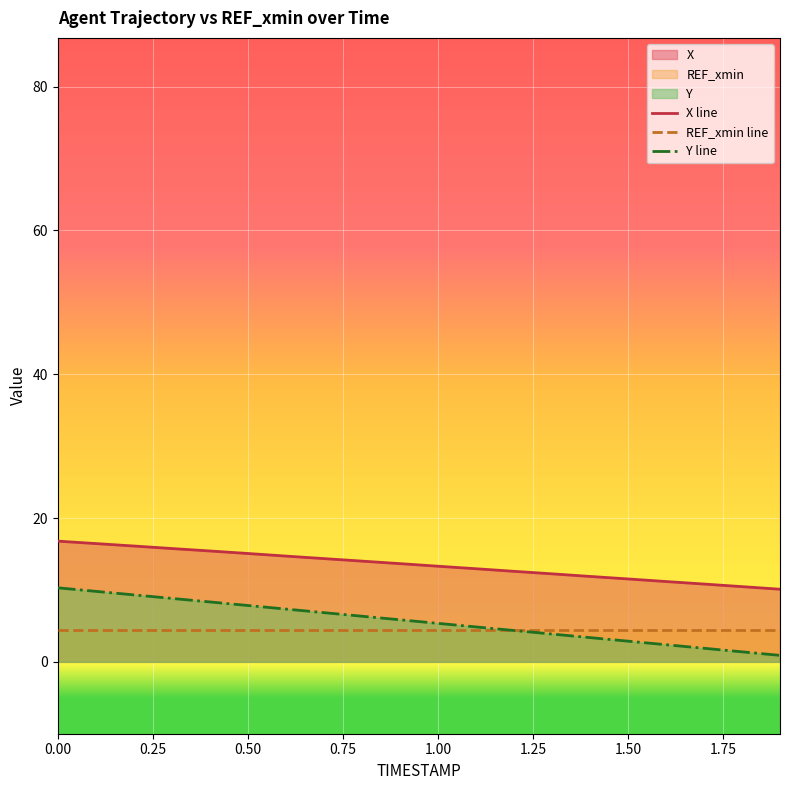

True or false: X and Y intersect in this chart.

False